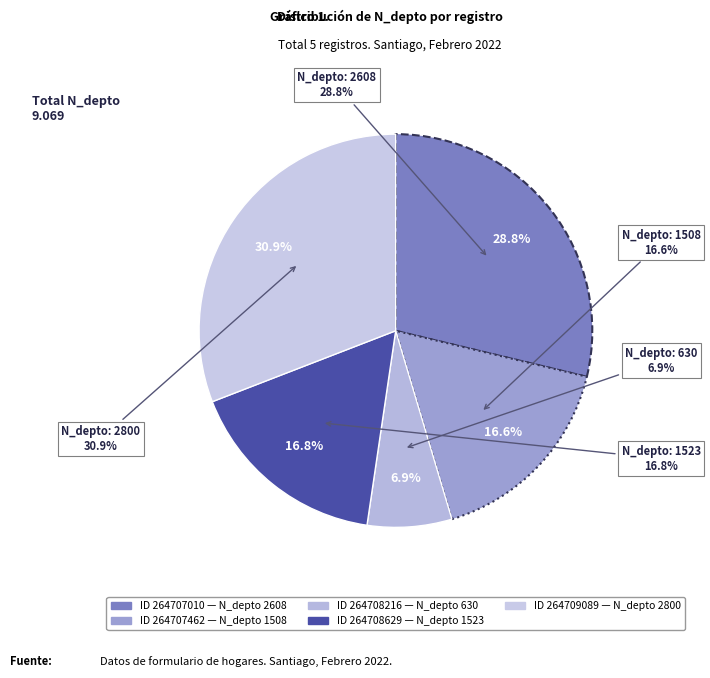

Is the sum of 2608 and 1508 greater than half?

No